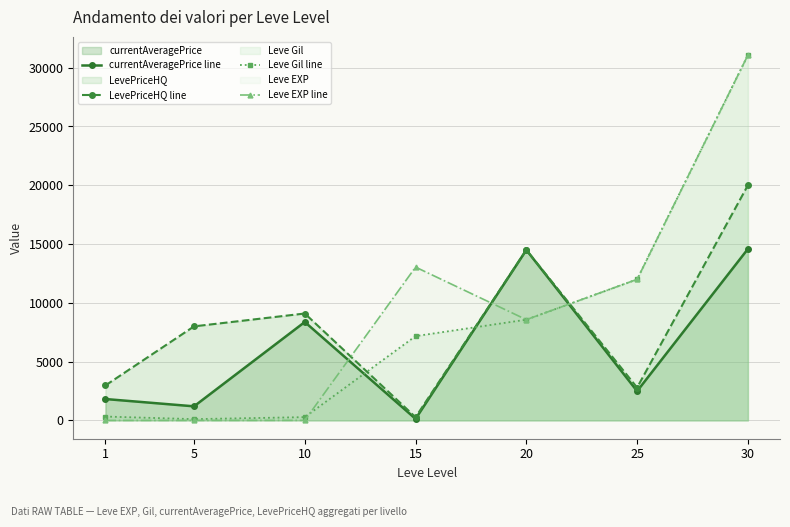

True or false: Leve EXP line has a value of 12000 at 25.

True